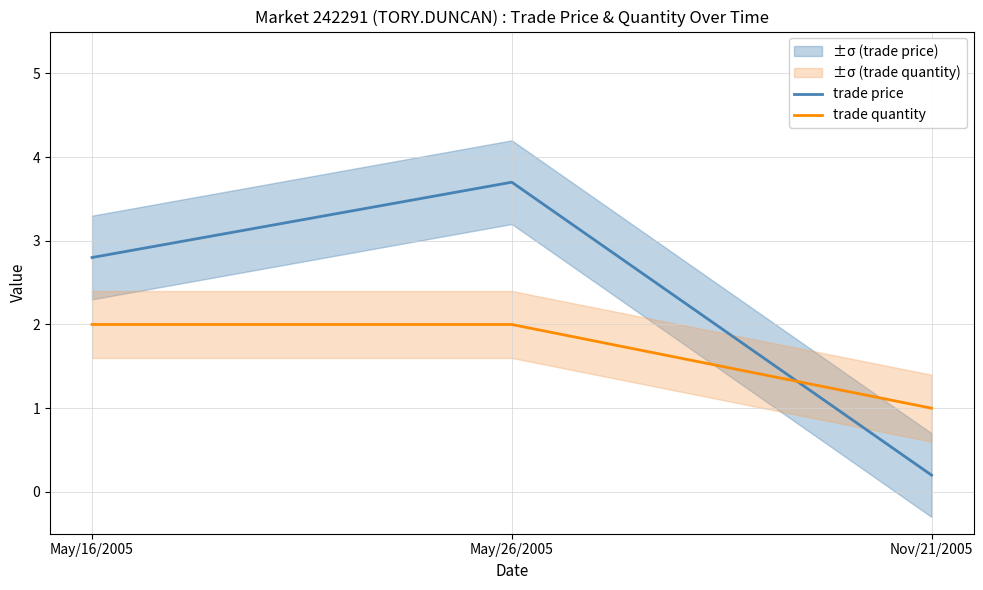

Reading left to right, extract all data points from this chart.

trade price: May/16/2005=2.8	May/26/2005=3.7	Nov/21/2005=0.2
trade quantity: May/16/2005=2.0	May/26/2005=2.0	Nov/21/2005=1.0